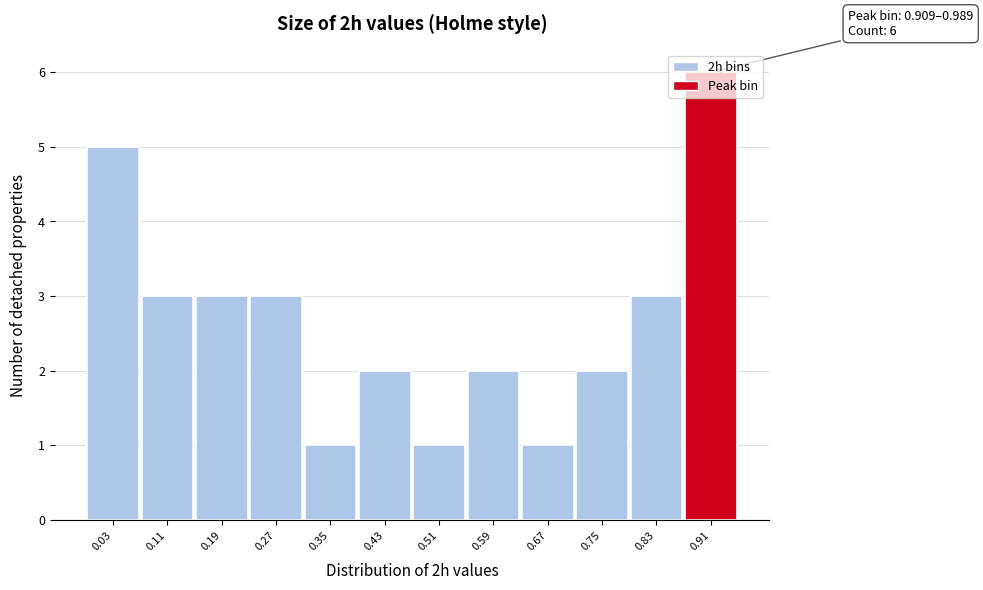

True or false: the data shows 1 at 0.67.

True